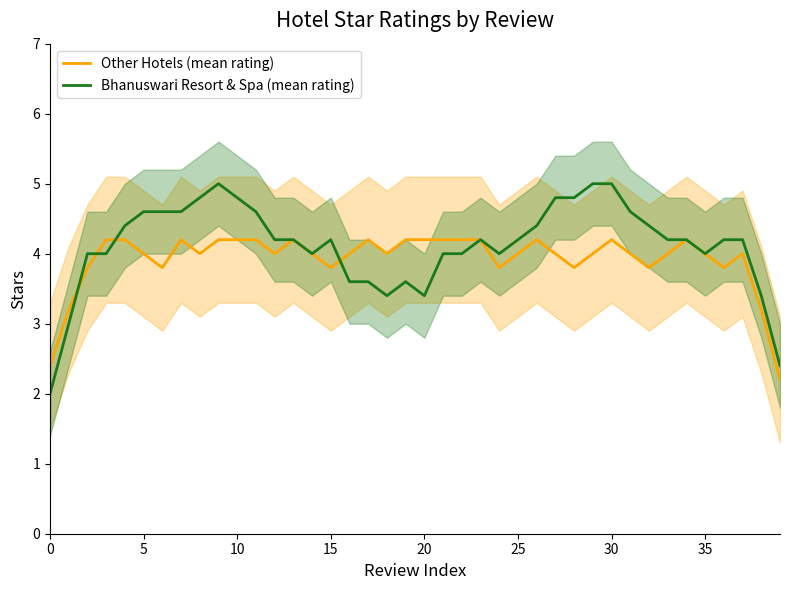

Rank the series by their maximum value, from highest to lowest.

Bhanuswari Resort & Spa (mean rating), Other Hotels (mean rating)